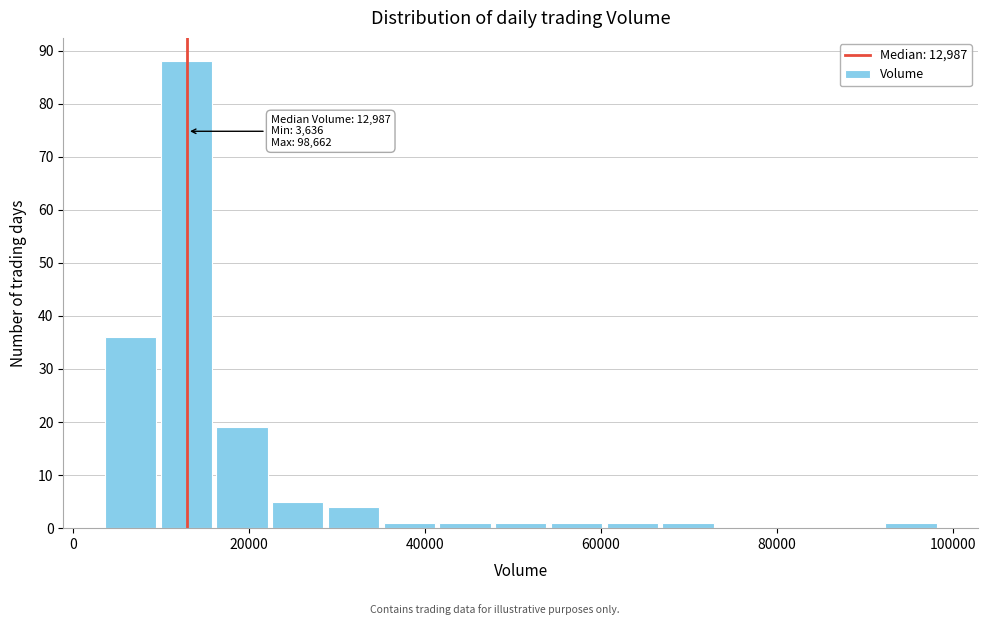

Read against the x-axis, roughly where is the centre of the tallest bar?

12000